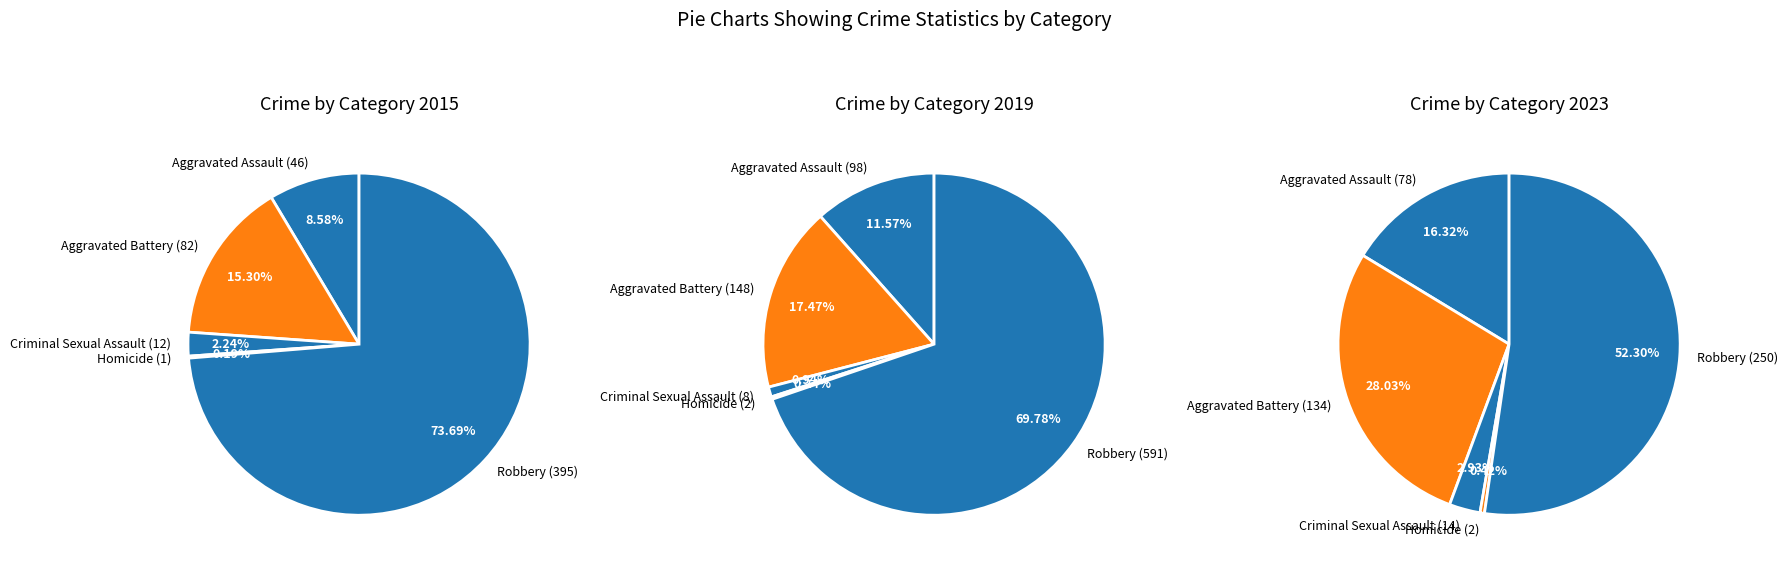

Rank the categories by value from lowest to highest.

Homicide, Criminal Sexual Assault, Aggravated Assault, Aggravated Battery, Robbery